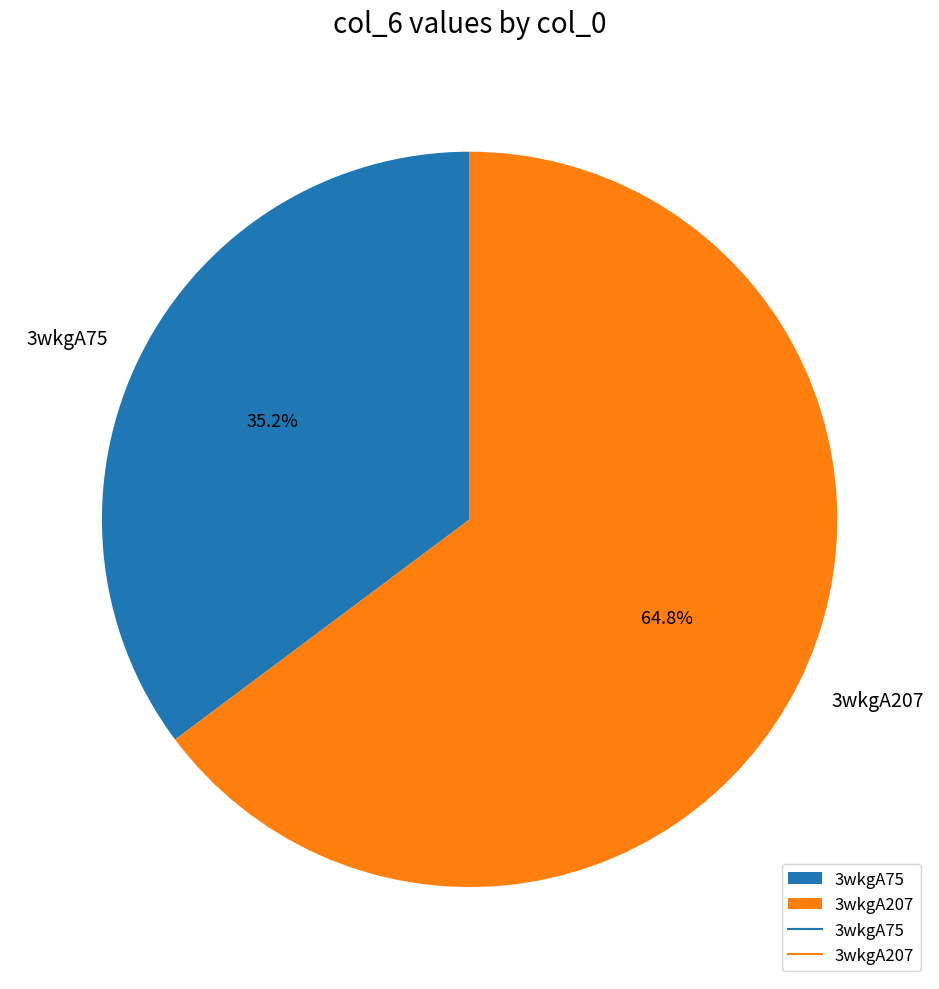

Which slice is the largest?

3wkgA207